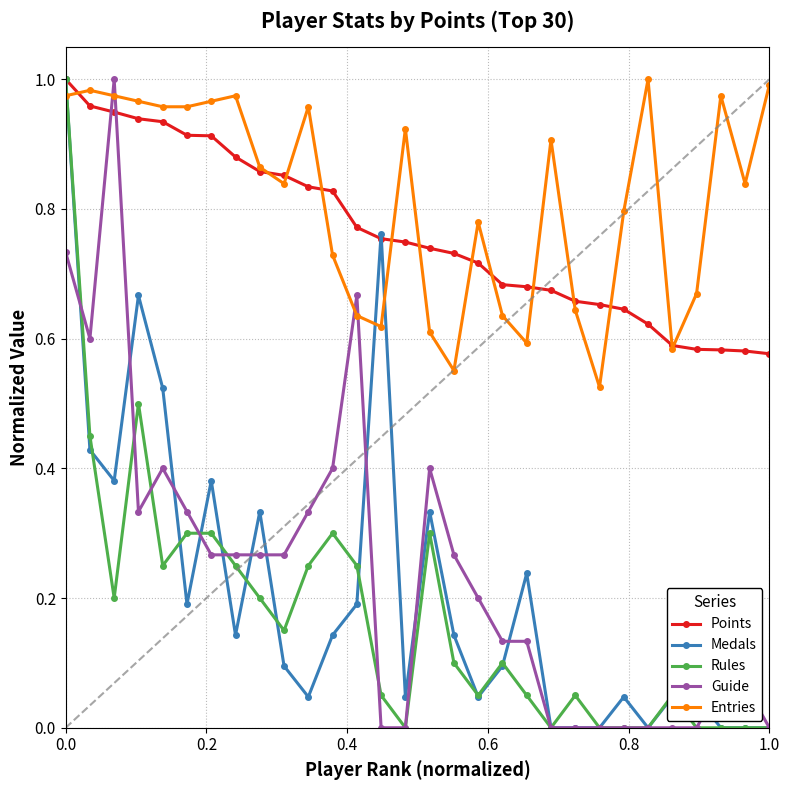

True or false: Guide has more than 1 points higher than both neighbors.

True